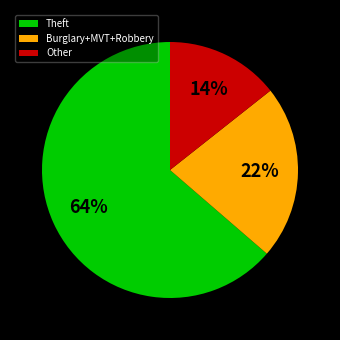

Rank the categories by value from highest to lowest.

Theft, Burglary+MVT+Robbery, Other